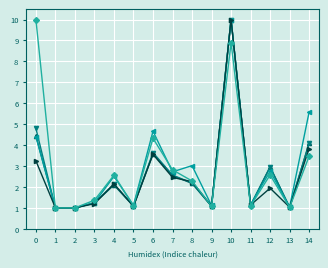

What is the total value across all series at 14?

21.1